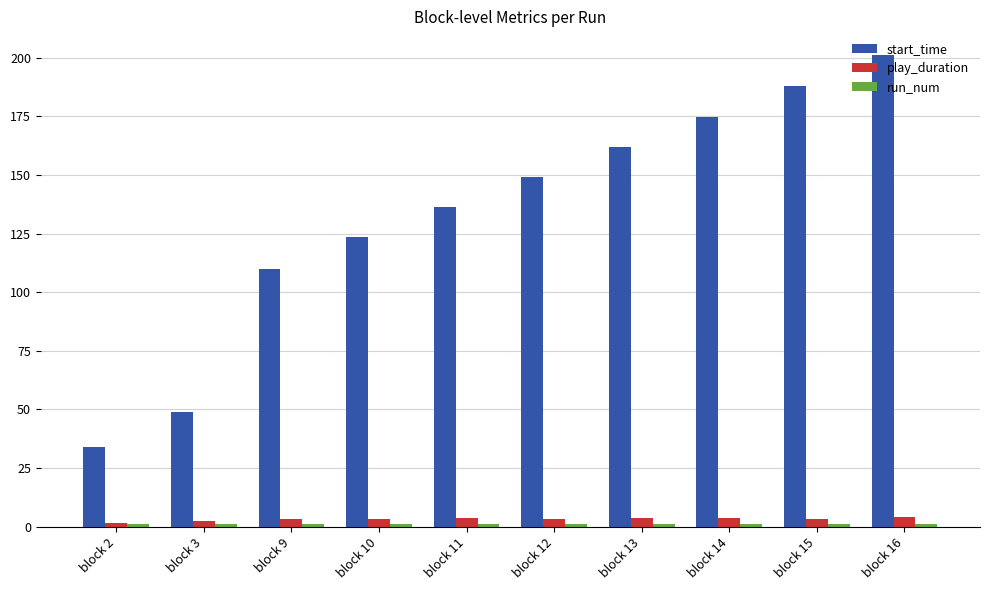

True or false: start_time has a value of 33.8 at block 12.

False